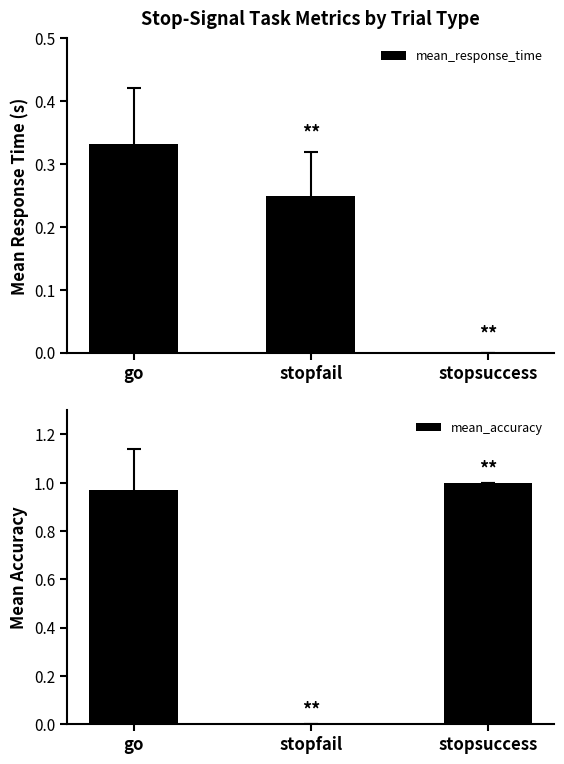

What is the difference between the second highest and minimum values in the mean_response_time series?

0.2